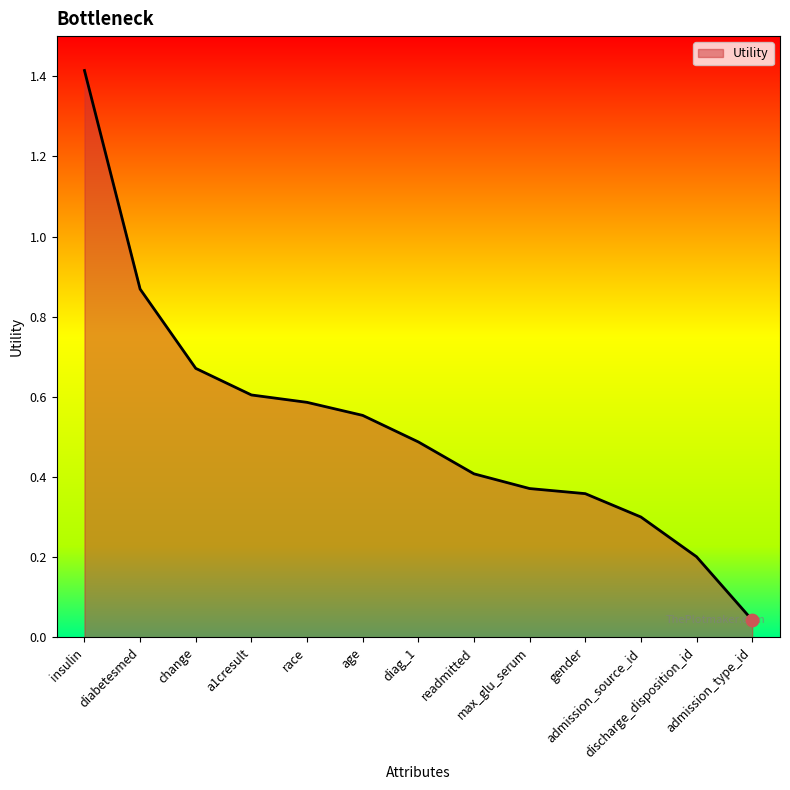

Between readmitted and diabetesmed, which is larger?

diabetesmed